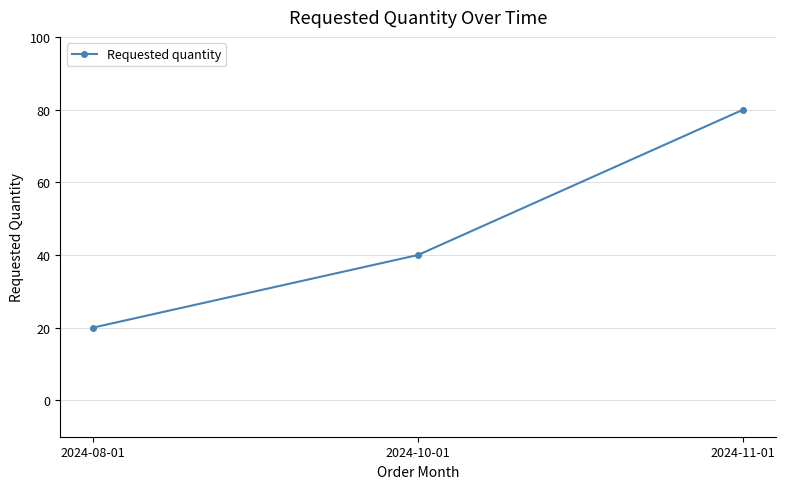

Rank the categories by value from lowest to highest.

2024-08-01, 2024-10-01, 2024-11-01